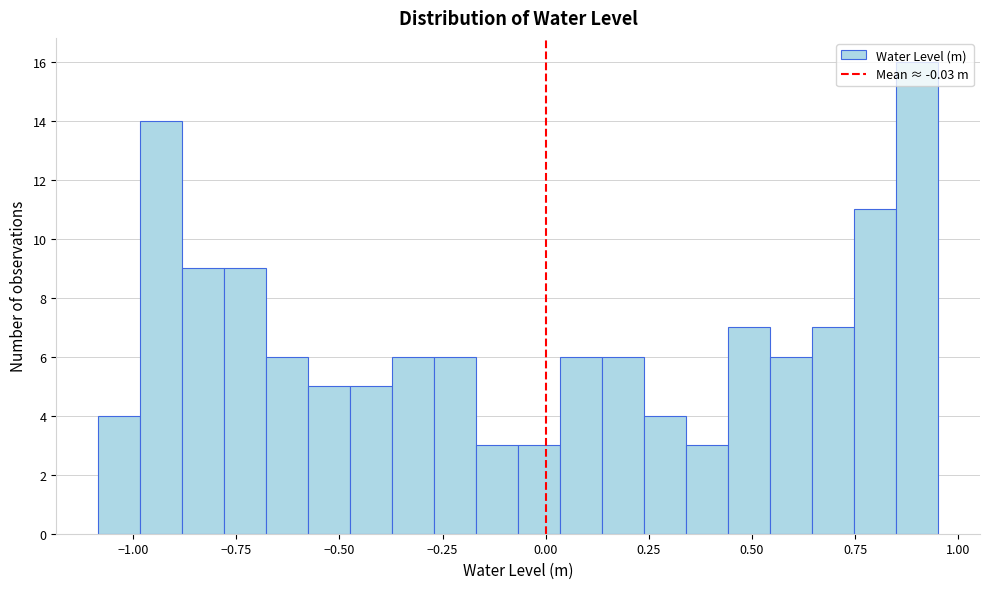

Around what value on the x-axis is the tallest bar? Give the approximate position of its centre, as read against the axis.

0.90